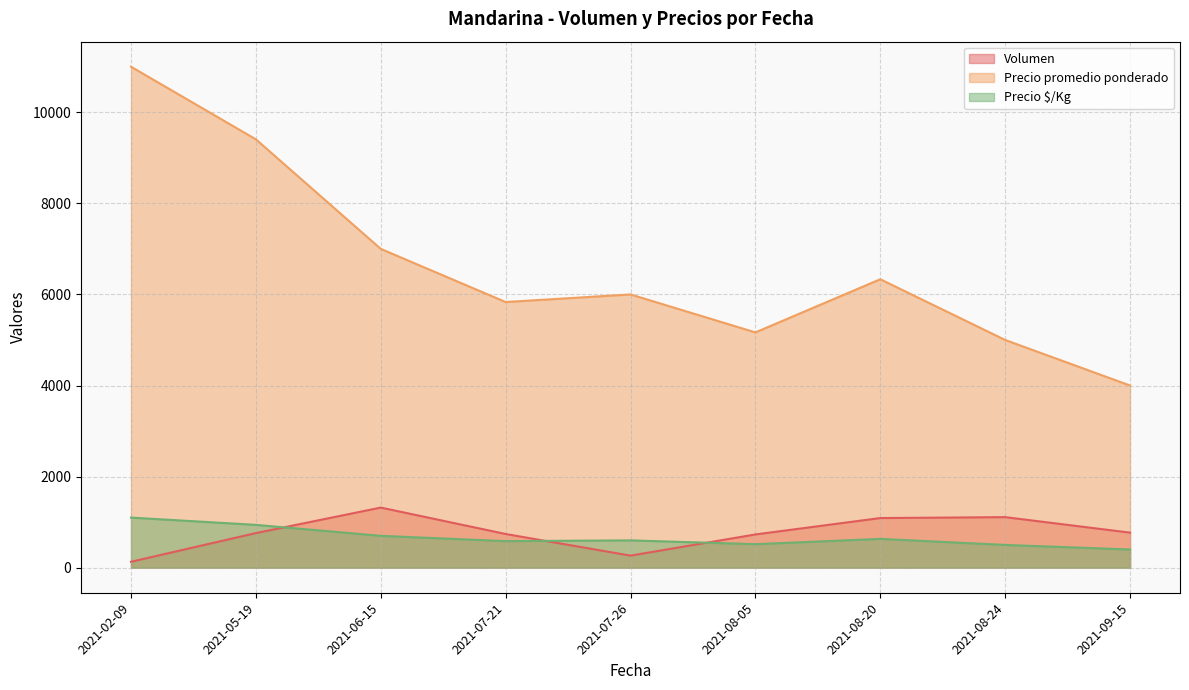

Does the chart display data point markers on the line(s)?

No